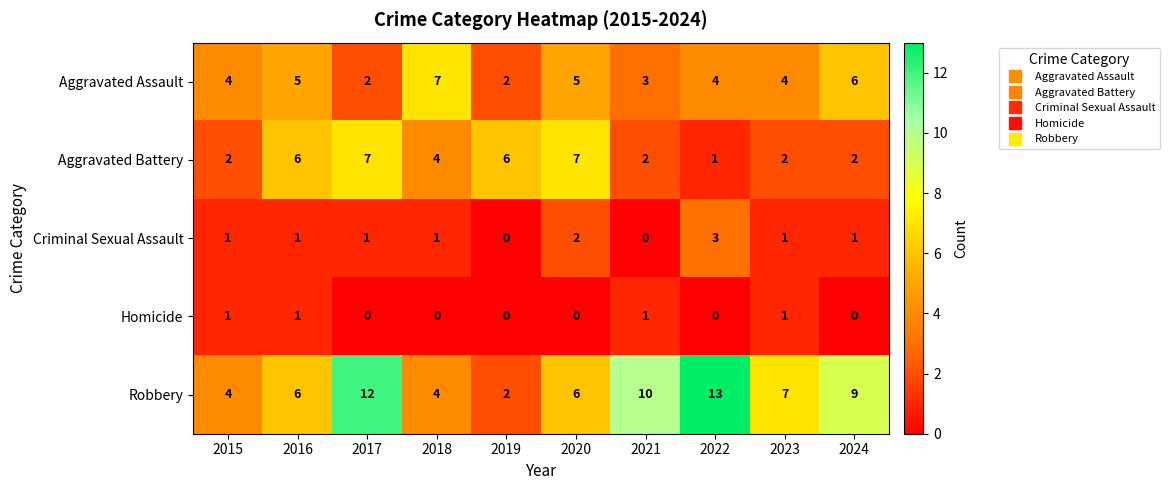

Which series has the largest total across all categories?

Robbery